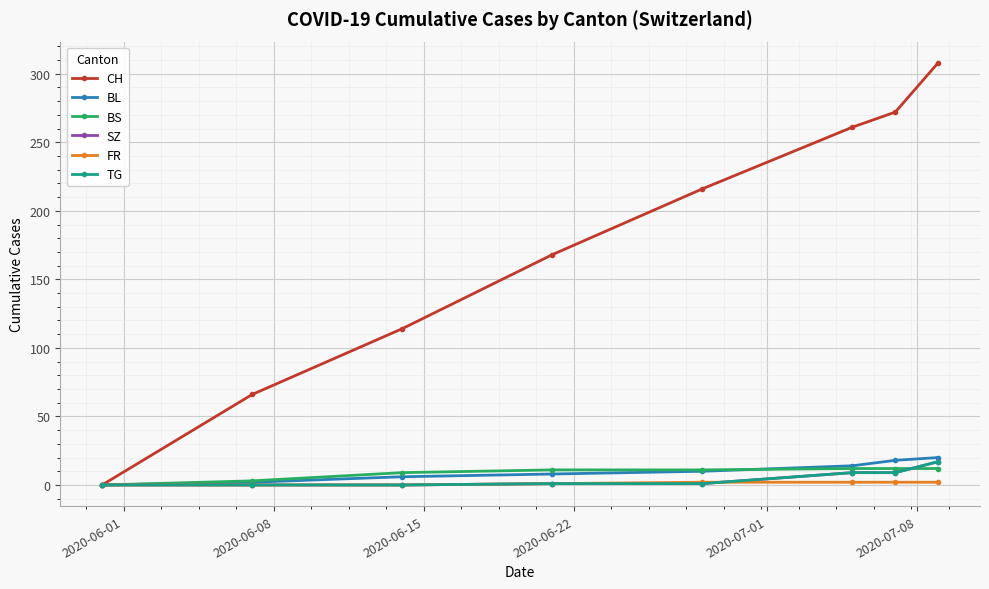

True or false: BS has more than 1 points higher than both neighbors.

False